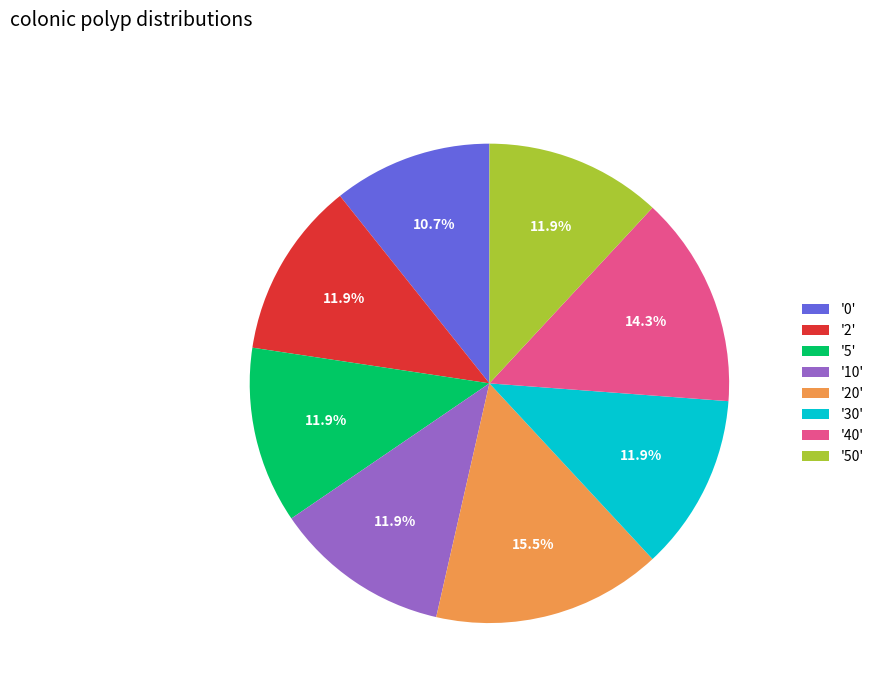

Approximately how many times larger is the value at '50' compared to '2'?

1.0